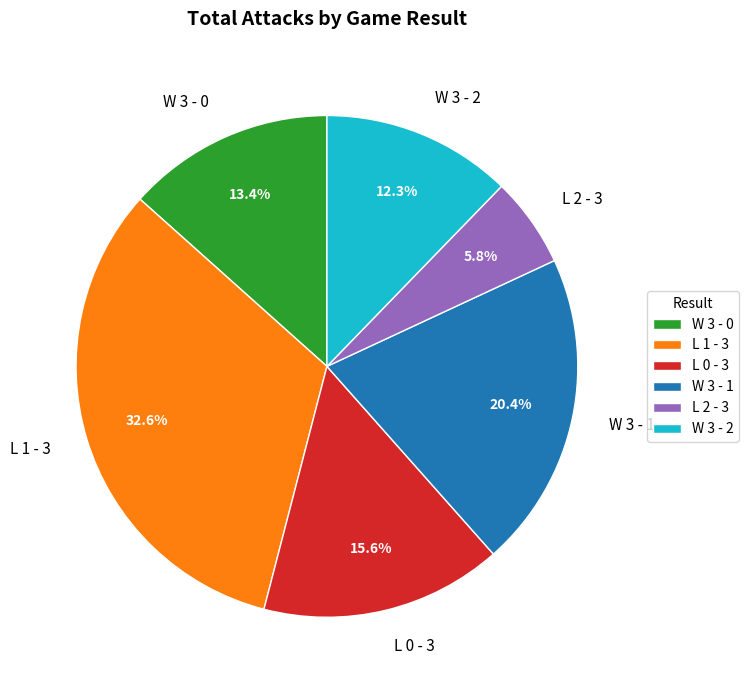

To the nearest percent, what percentage of the pie is W 3 - 2?

12%